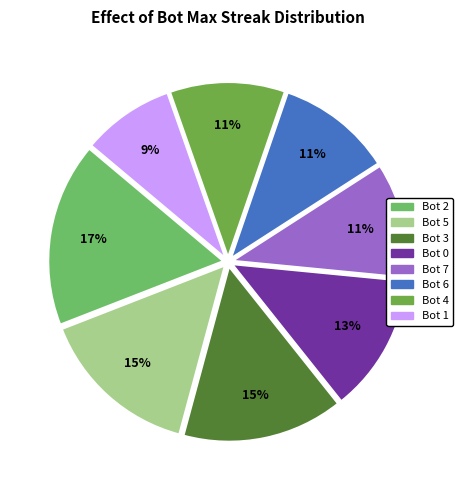

Is there any slice that represents more than half of the pie?

No